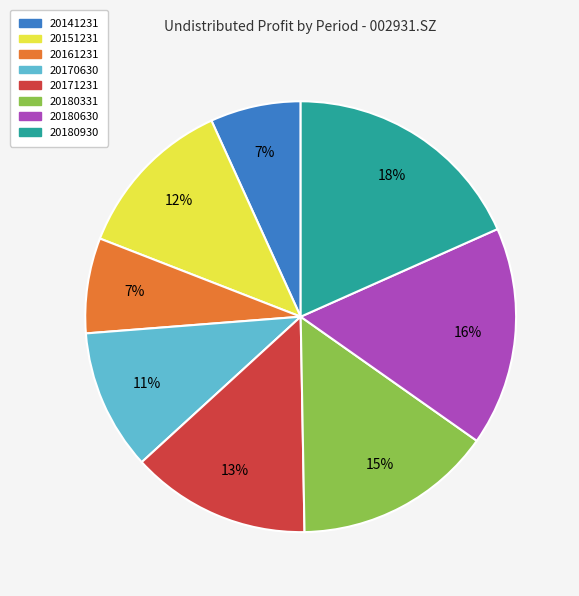

Which slice is the largest?

20180930